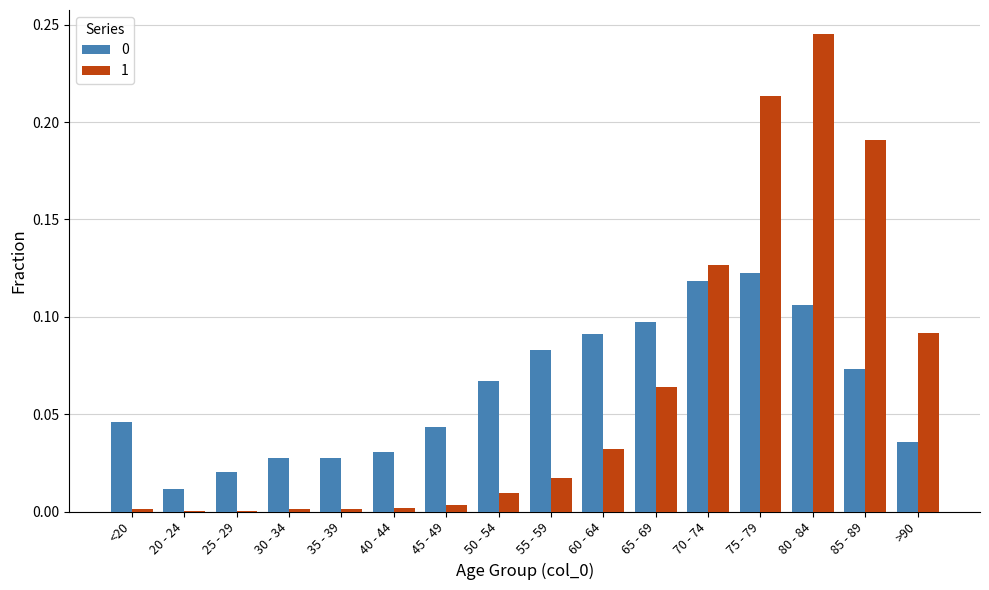

At which category is the sum across all series the highest?

80 - 84